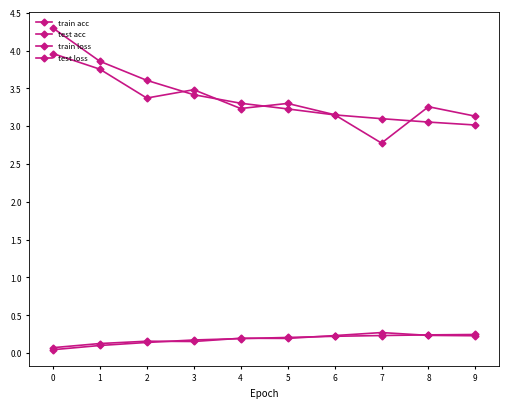

What is the average value of the test acc series?

0.2